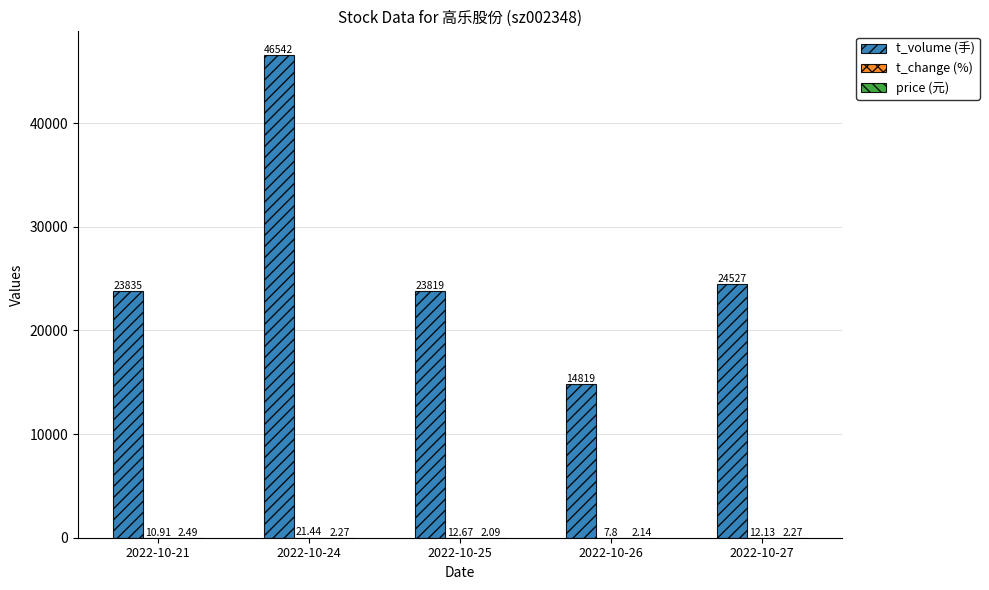

At which category is the sum across all series the highest?

2022-10-24